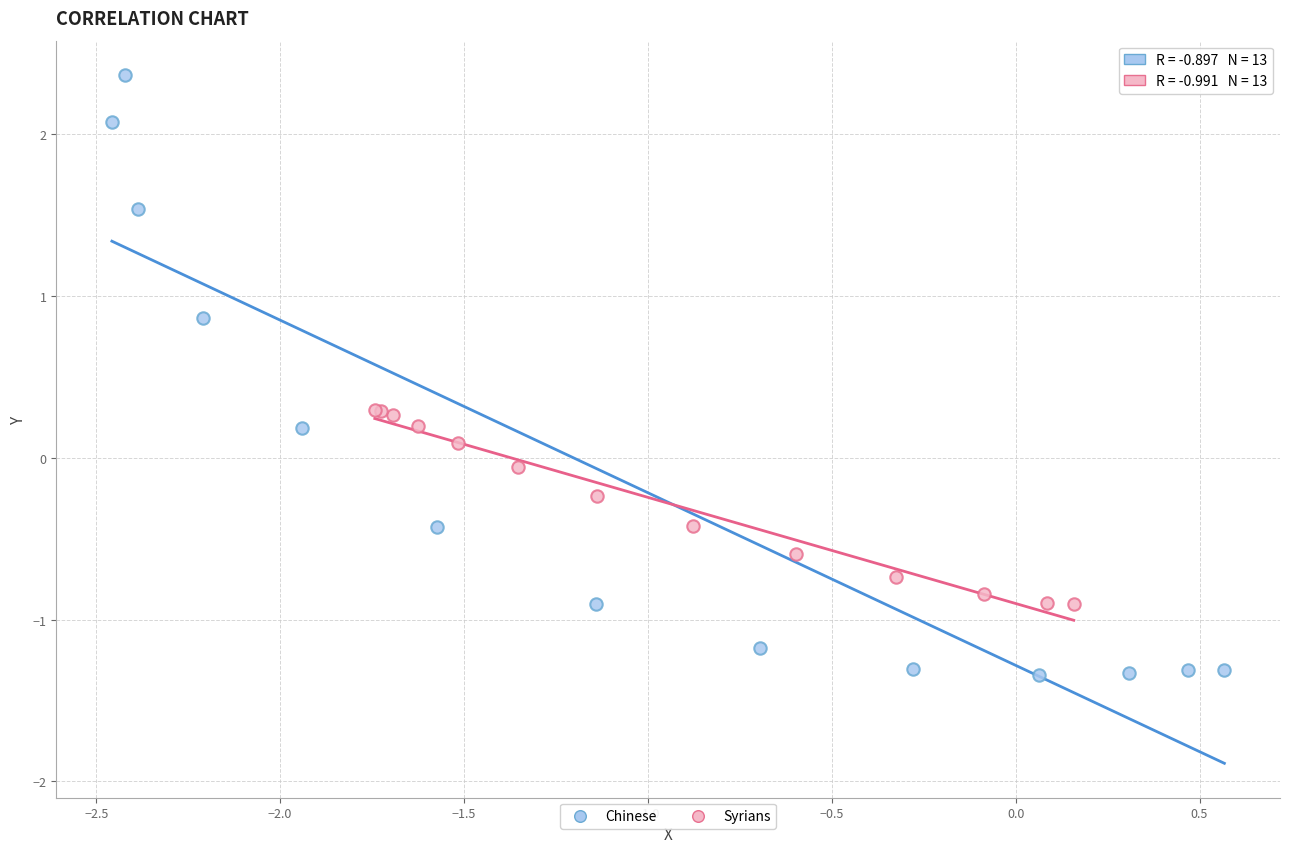

Which series has the largest Y range (max minus min)?

Chinese